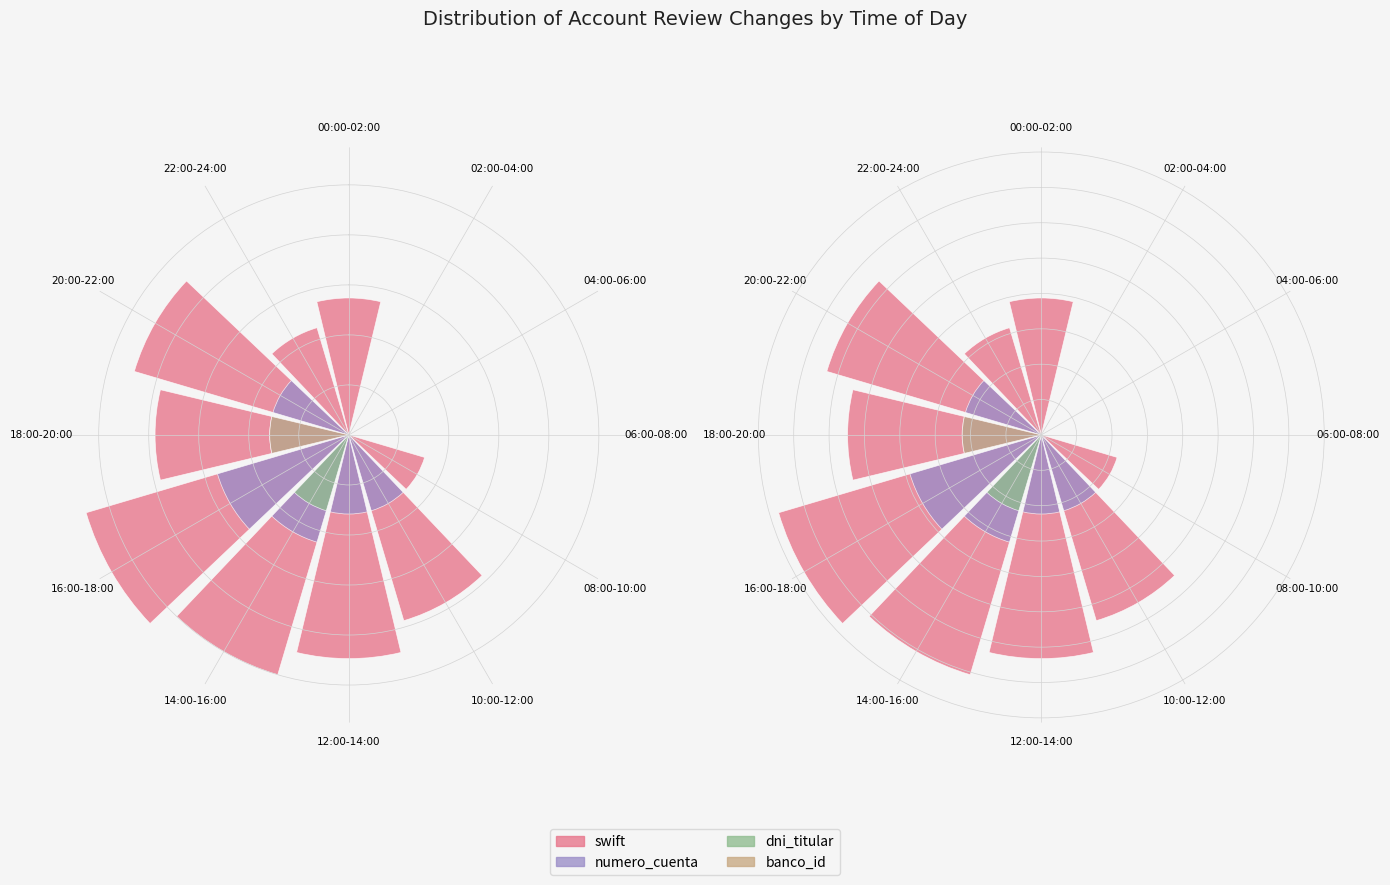

Which series has the largest range (max minus min)?

swift